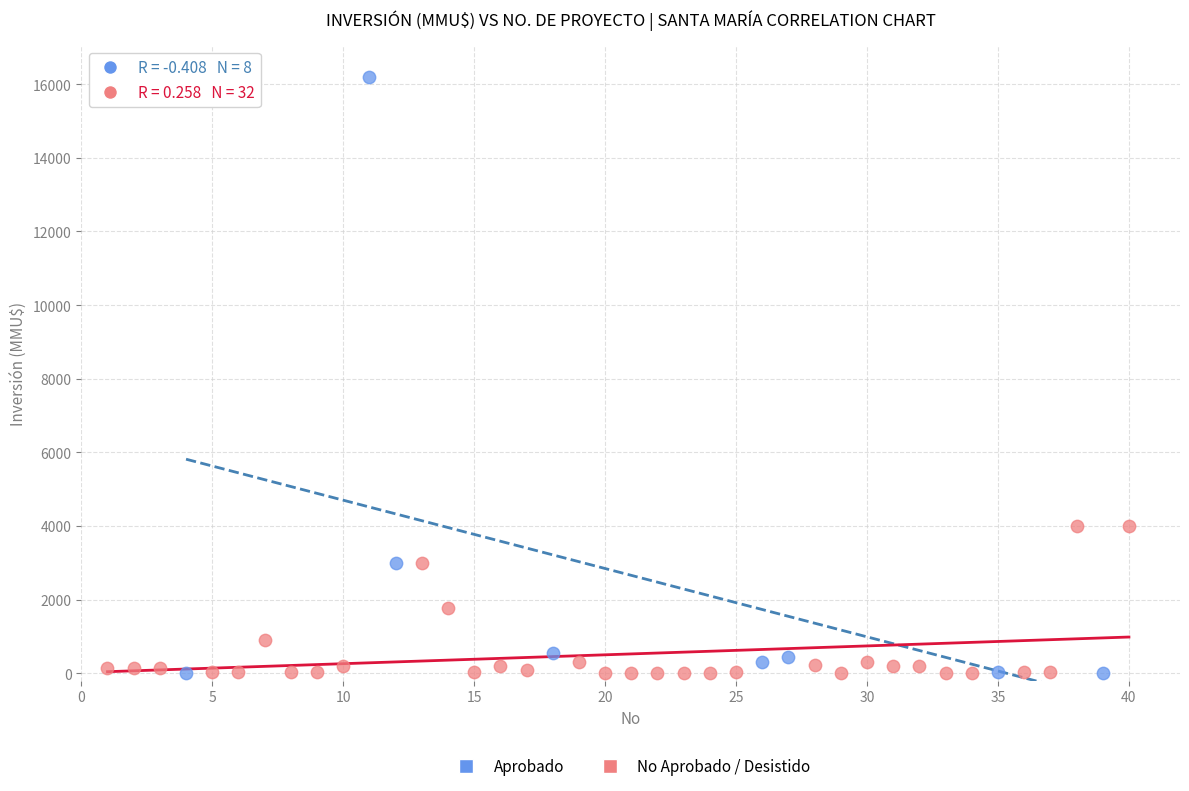

Which series has the widest spread of Y values?

Aprobado